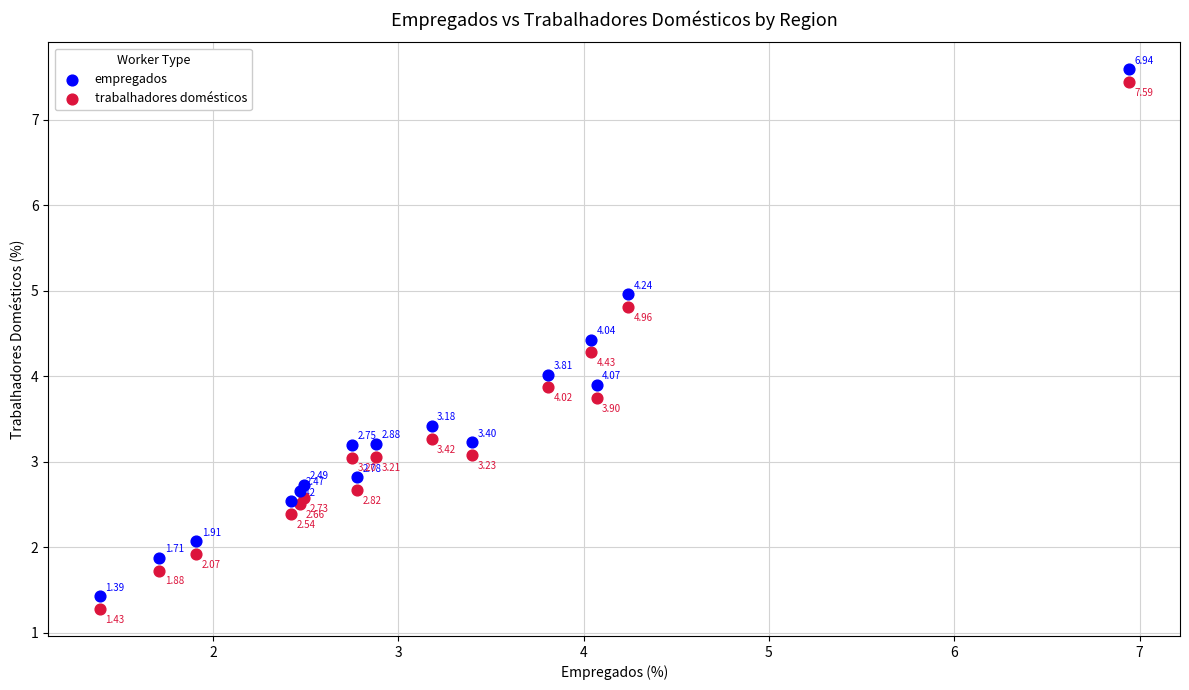

Which series contains the lowest Y value?

trabalhadores domésticos